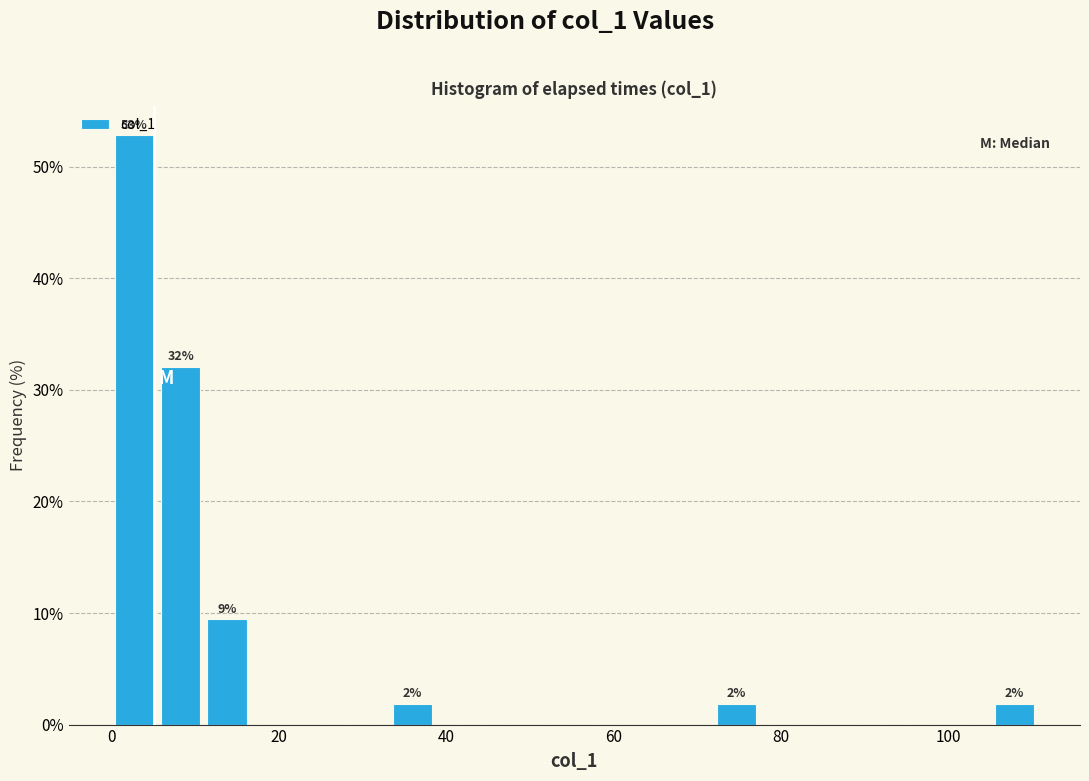

Around what value on the x-axis is the tallest bar? Give the approximate position of its centre, as read against the axis.

2